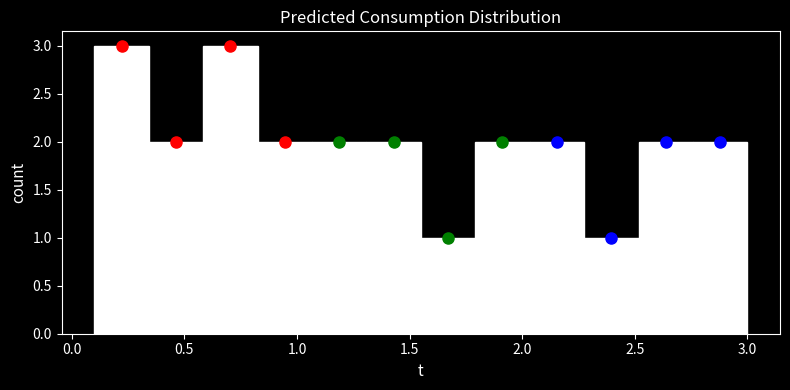

Reading left to right, transcribe this chart: for each bar, give the range it covers on the x-axis and its height. Neither the bar edges nor the heights are printed on the chart, so give them approximately, as read against the axes.

0.10 to 0.35: 3
0.35 to 0.60: 2
0.60 to 0.85: 3
0.85 to 1.05: 2
1.05 to 1.30: 2
1.30 to 1.55: 2
1.55 to 1.80: 1
1.80 to 2.05: 2
2.05 to 2.30: 2
2.30 to 2.50: 1
2.50 to 2.75: 2
2.75 to 3.00: 2